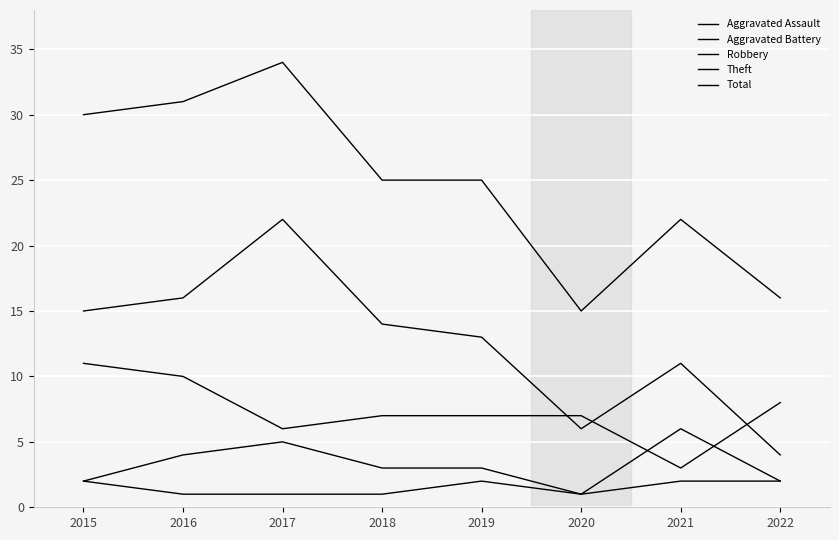

At which category is the sum across all series the highest?

2017